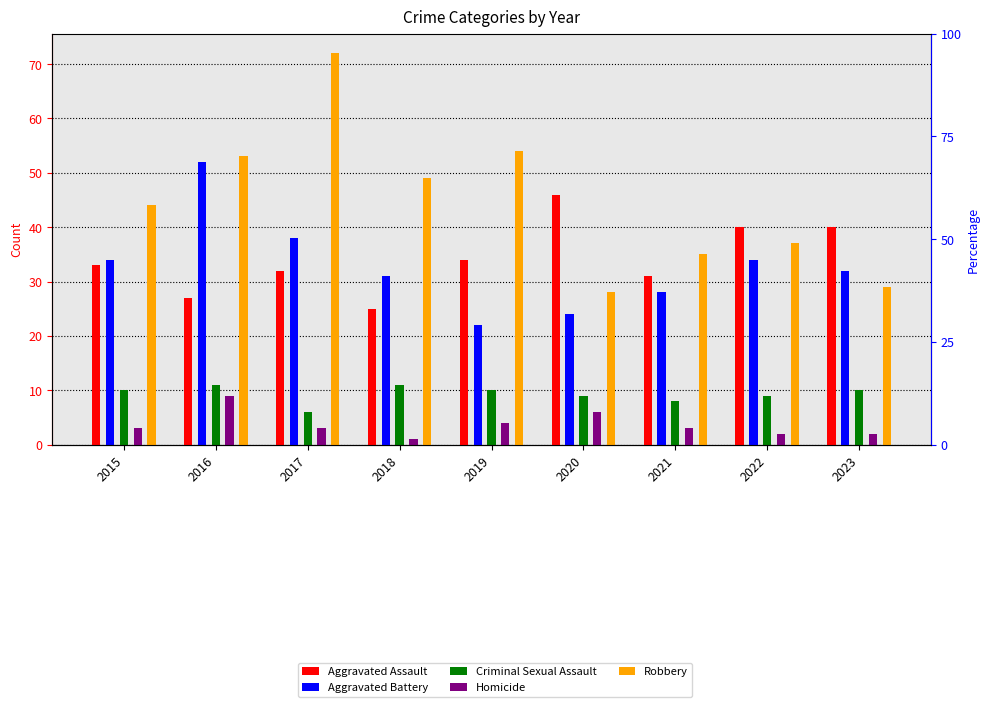

What is the smallest value displayed?

1